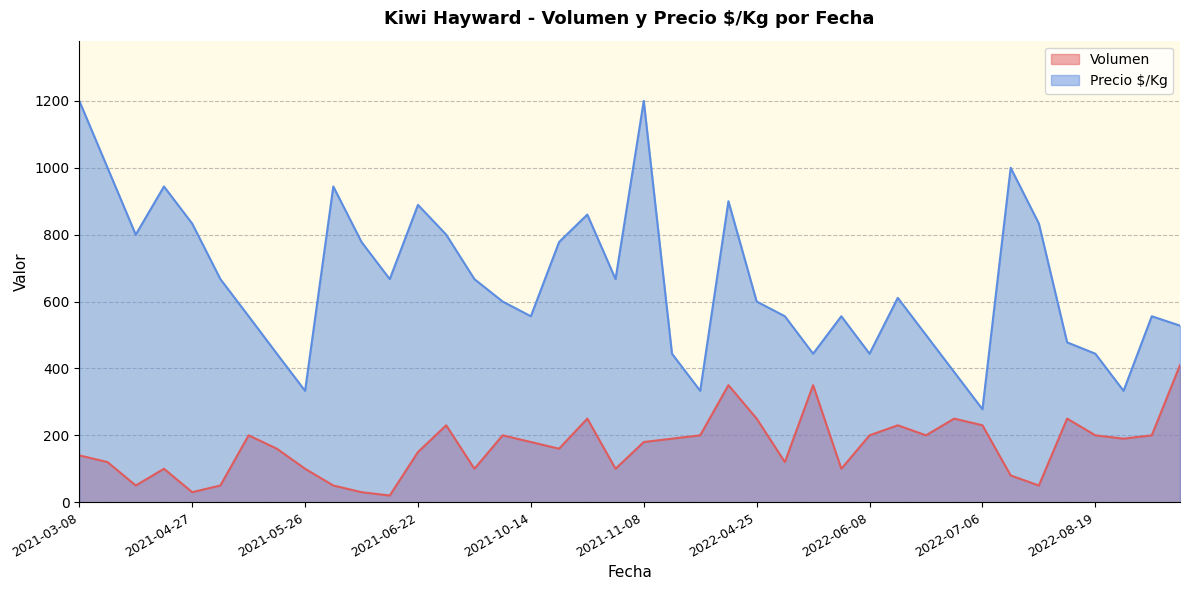

What is the total value across all series at 2021-04-27?

863